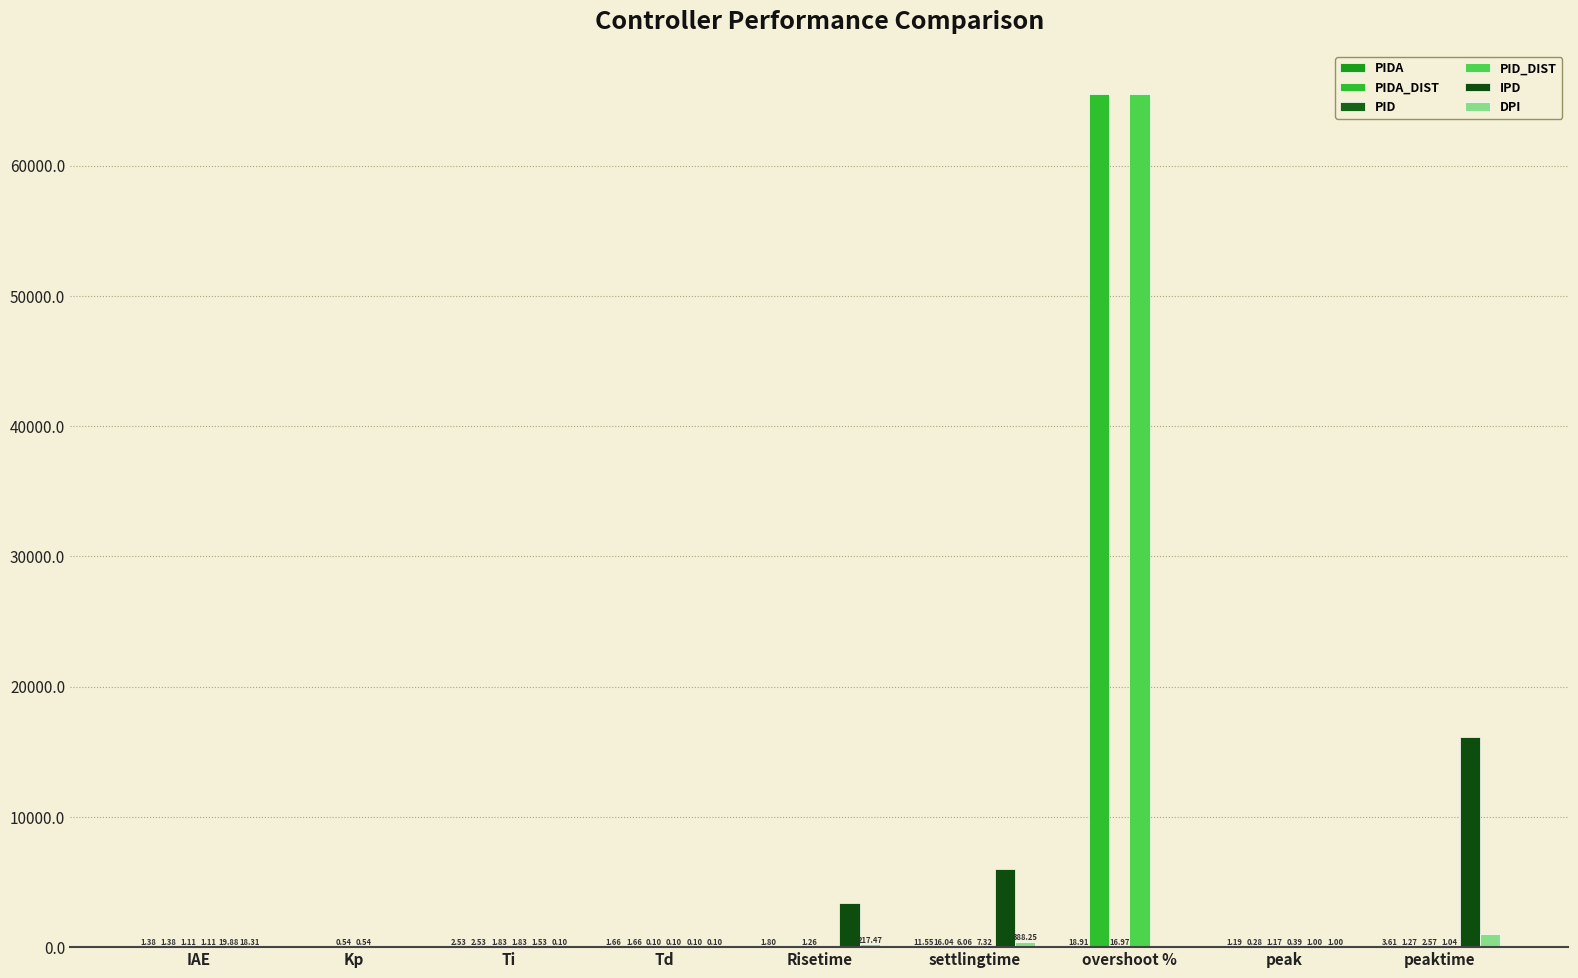

Are the bars grouped side by side (vs. stacked)?

Yes